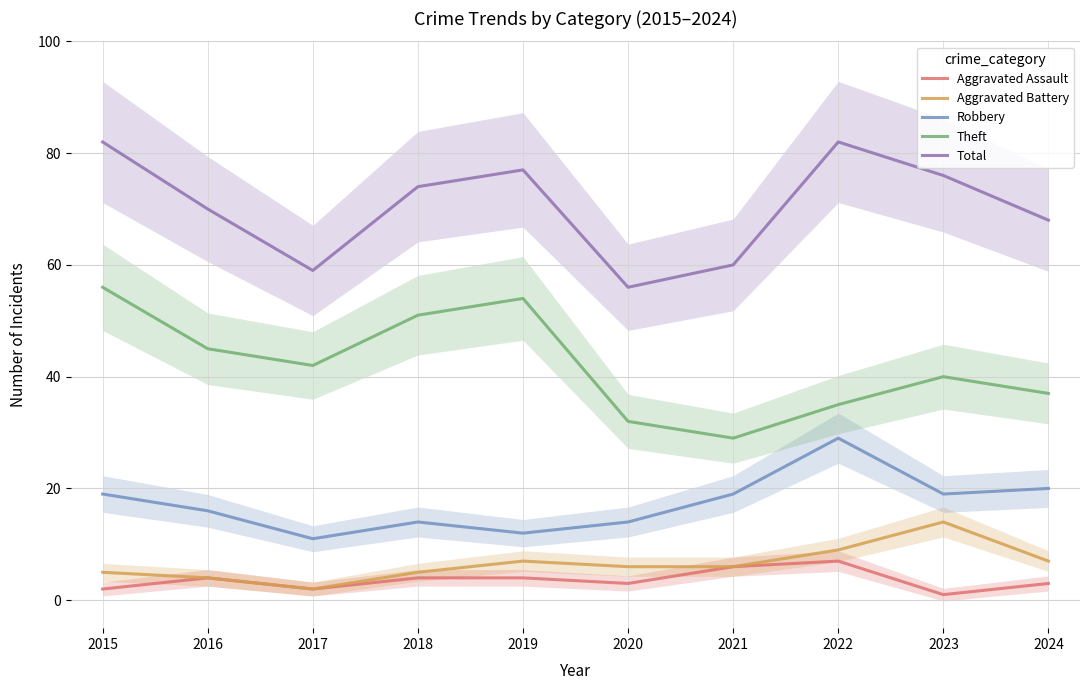

The Total series shows 16 at 2023. True or false?

False